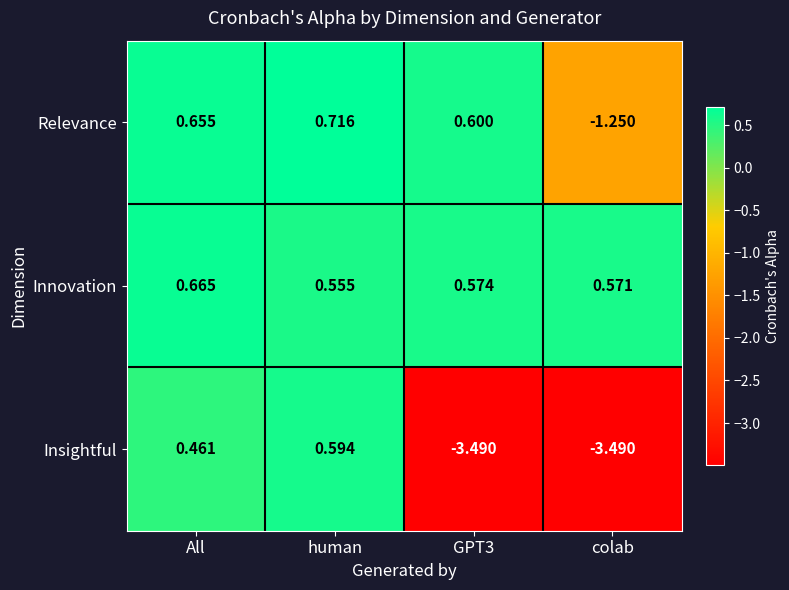

Which series has the largest range (max minus min)?

Insightful